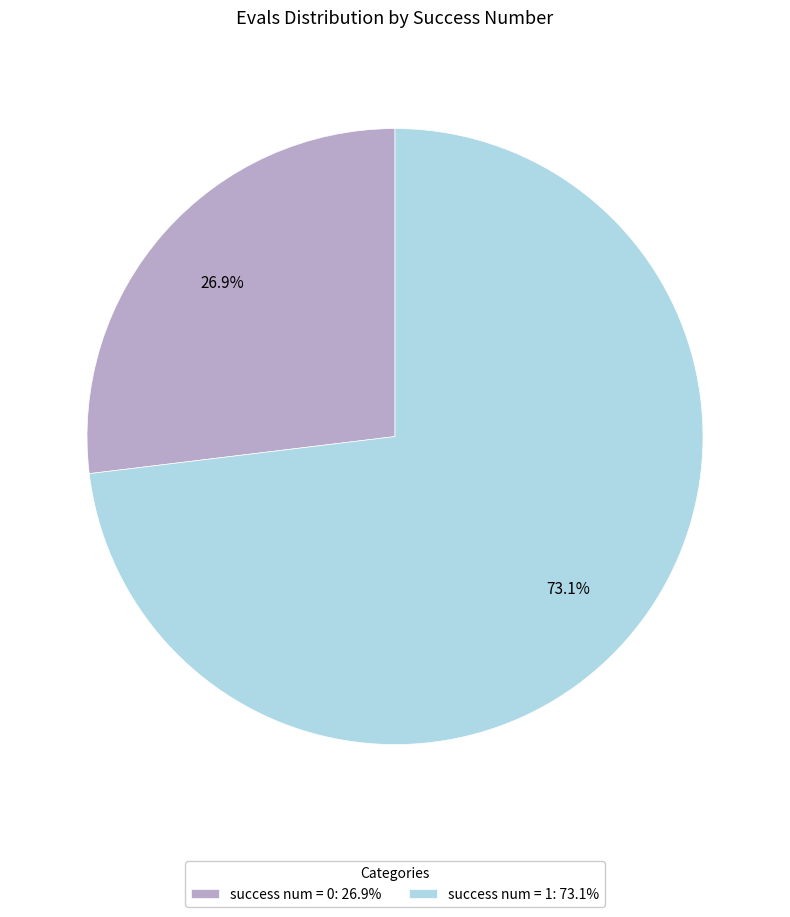

Is there any slice that represents more than half of the pie?

Yes